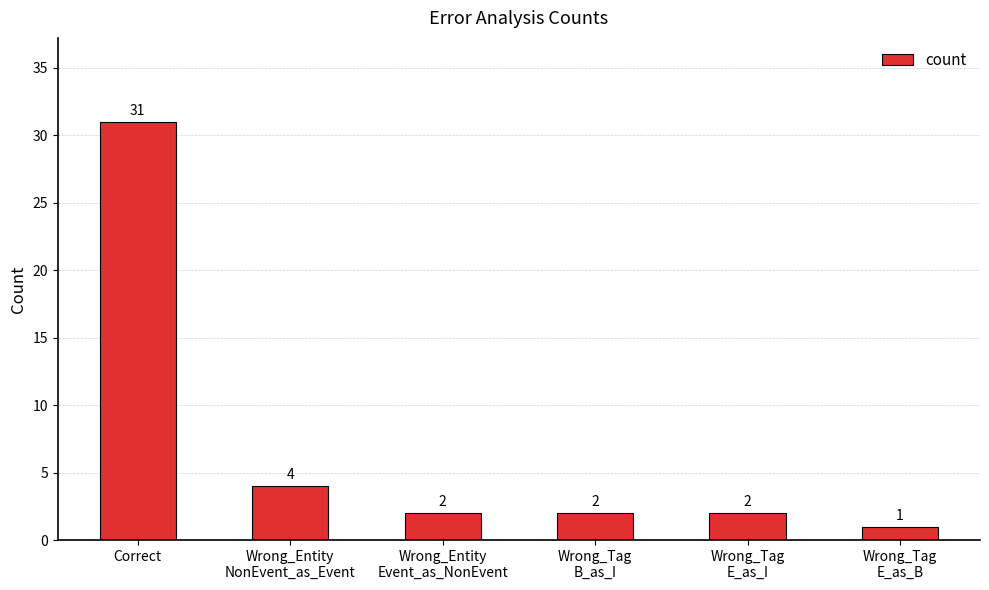

Which category has the lowest value across all series?

Wrong_Tag
E_as_B